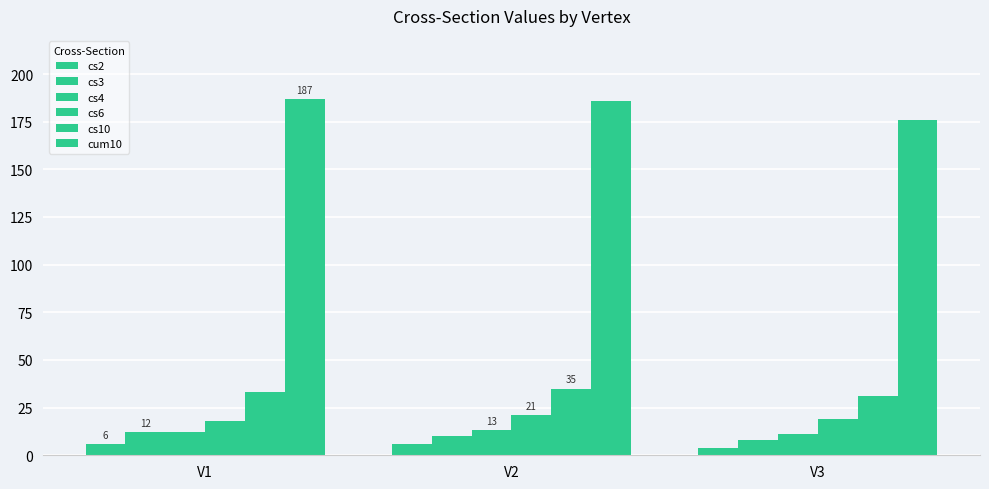

Between V1 and V3, which series saw the biggest shift?

cum10